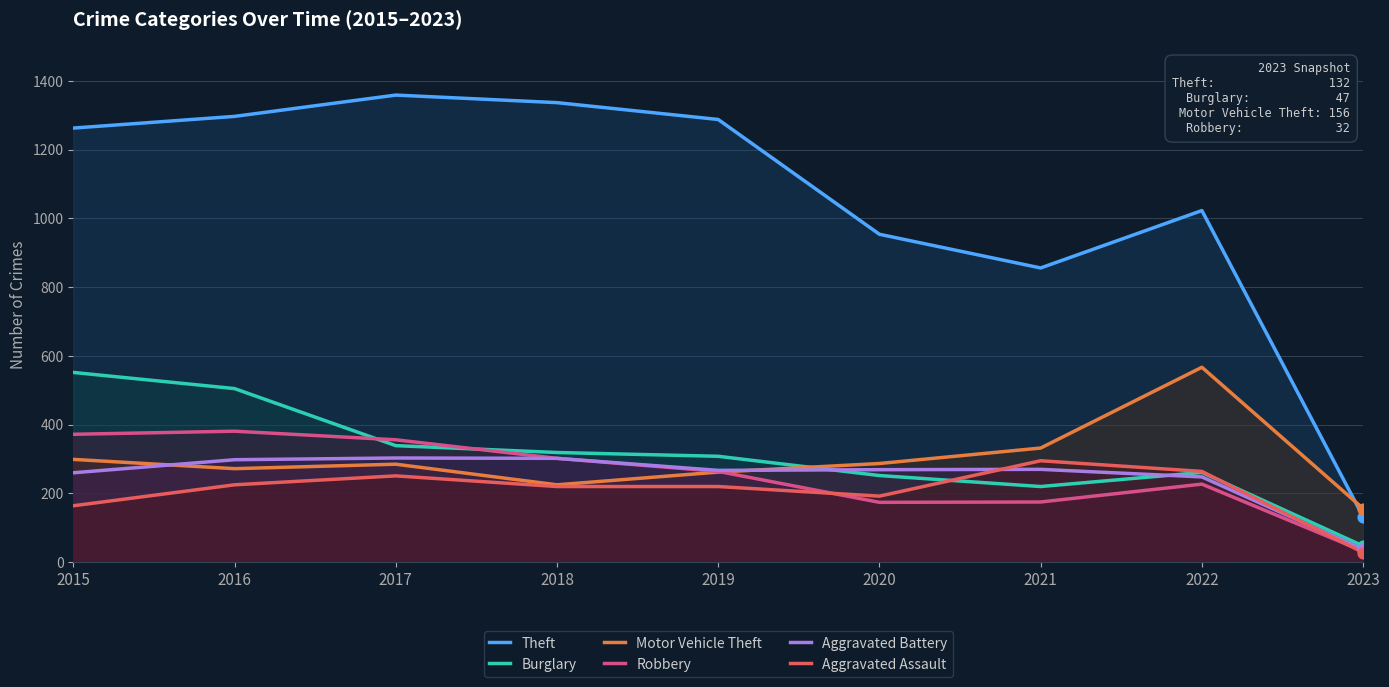

What is the total value across all series at 2015?

2910